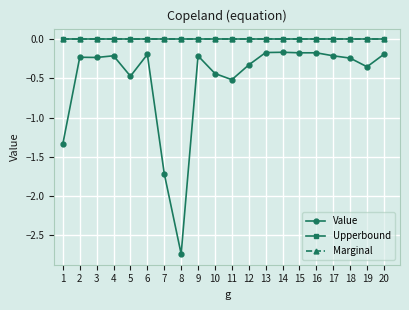

True or false: Upperbound and Marginal intersect in this chart.

False